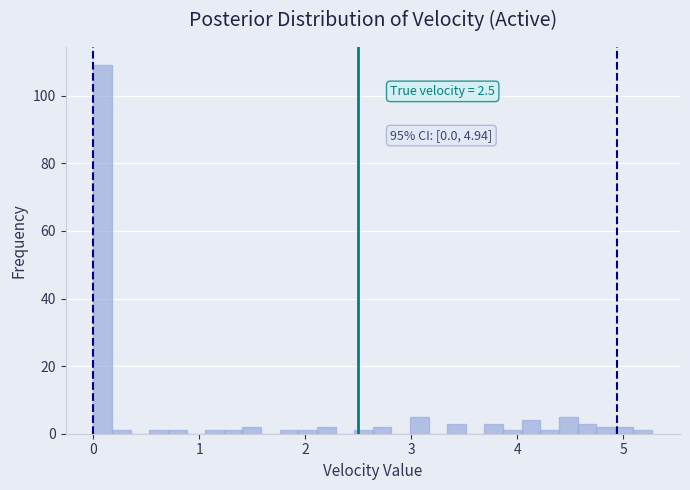

Around what value on the x-axis is the tallest bar? Give the approximate position of its centre, as read against the axis.

0.1